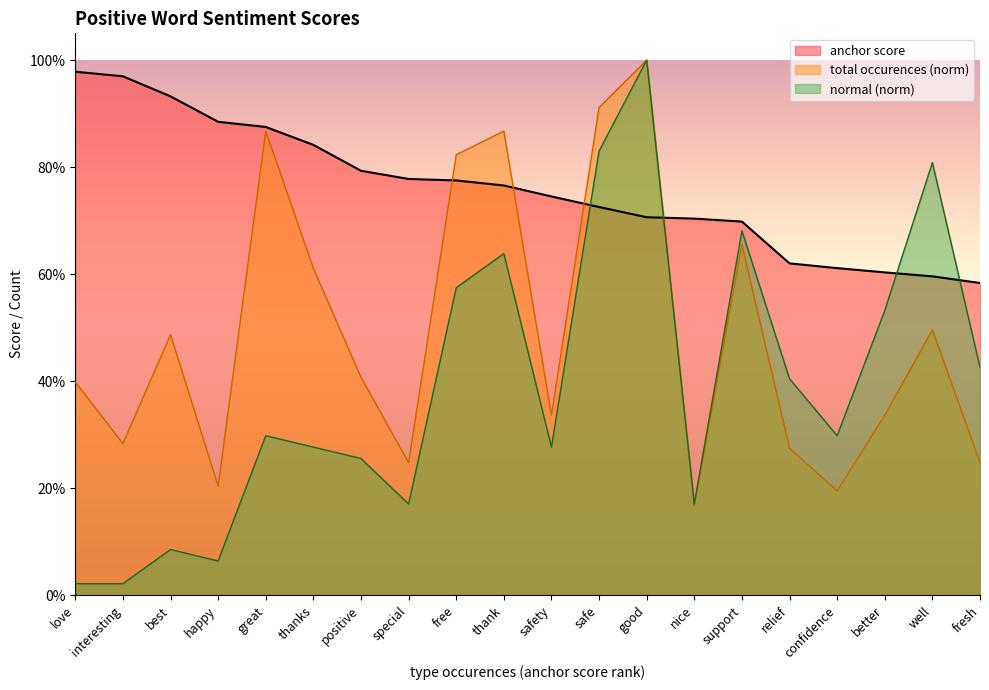

Where is total occurences nearest to the value 0?

nice